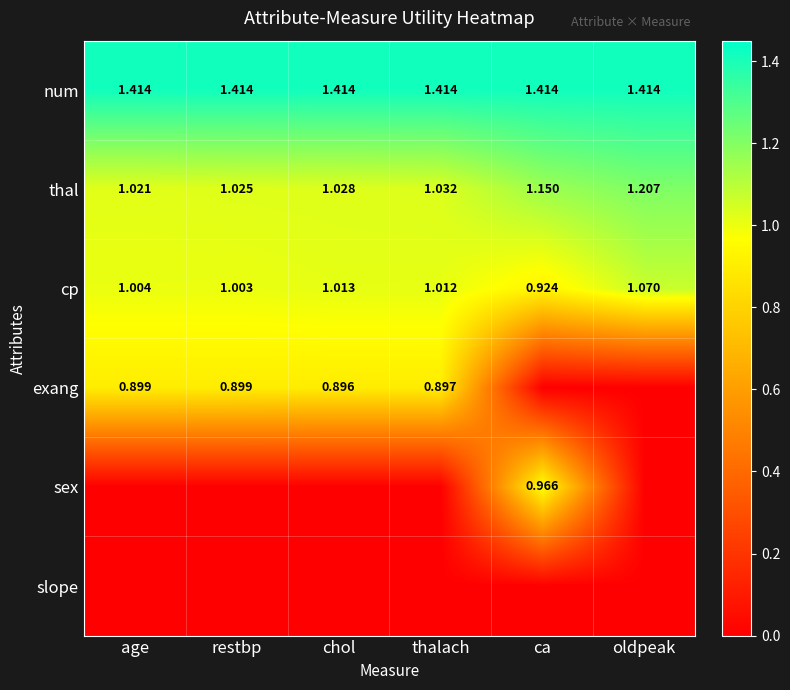

At which label does cp first exceed 1?

age